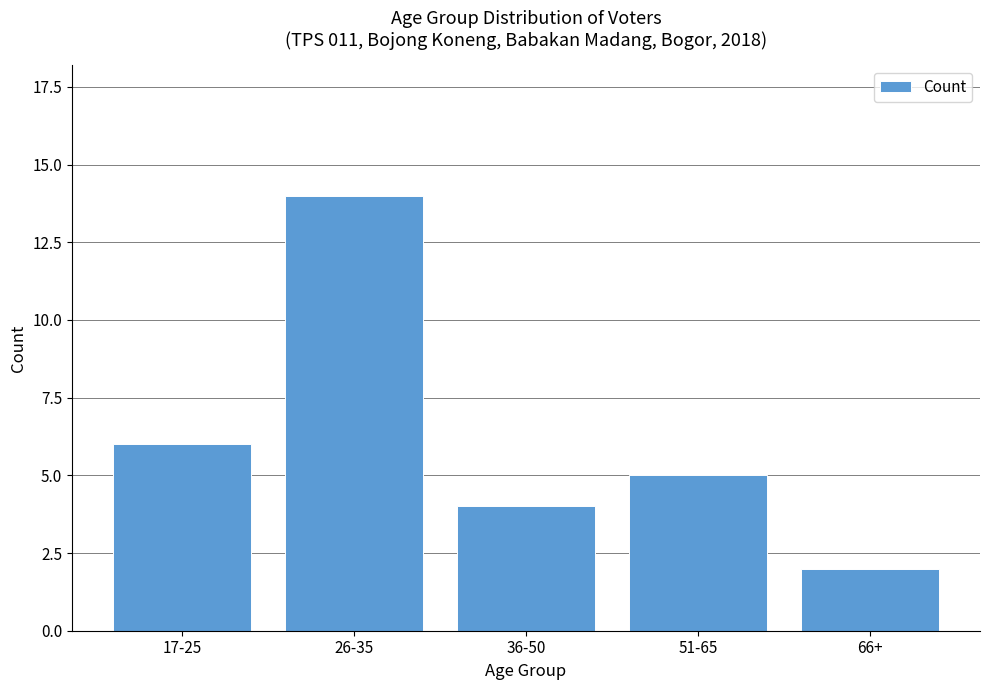

How many distinct data groups are displayed?

1